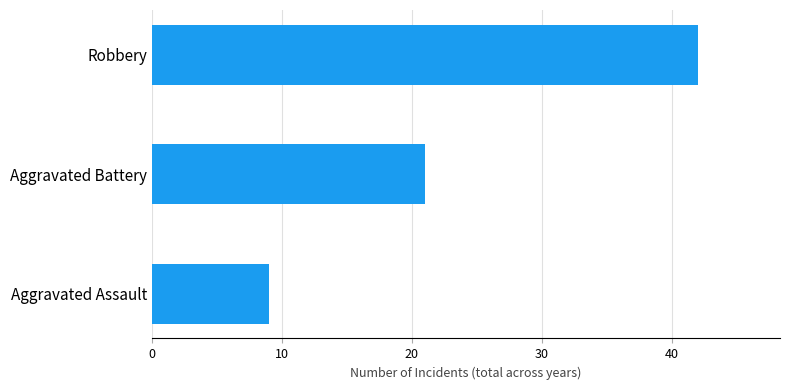

What is the greatest value displayed?

42